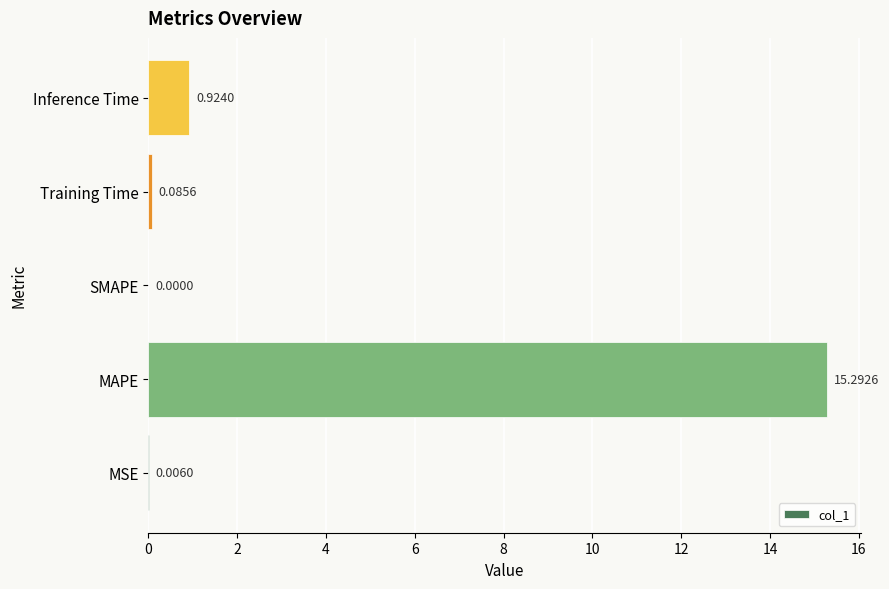

What is the sum of all values?

16.3